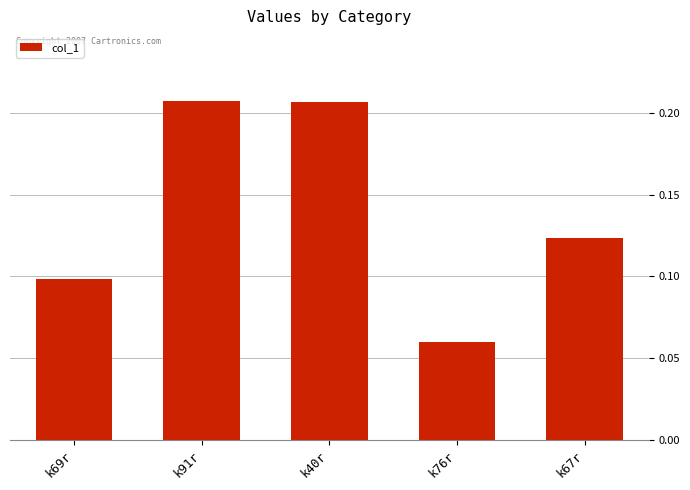

What is the label of the 1st bar from the left?

k69r